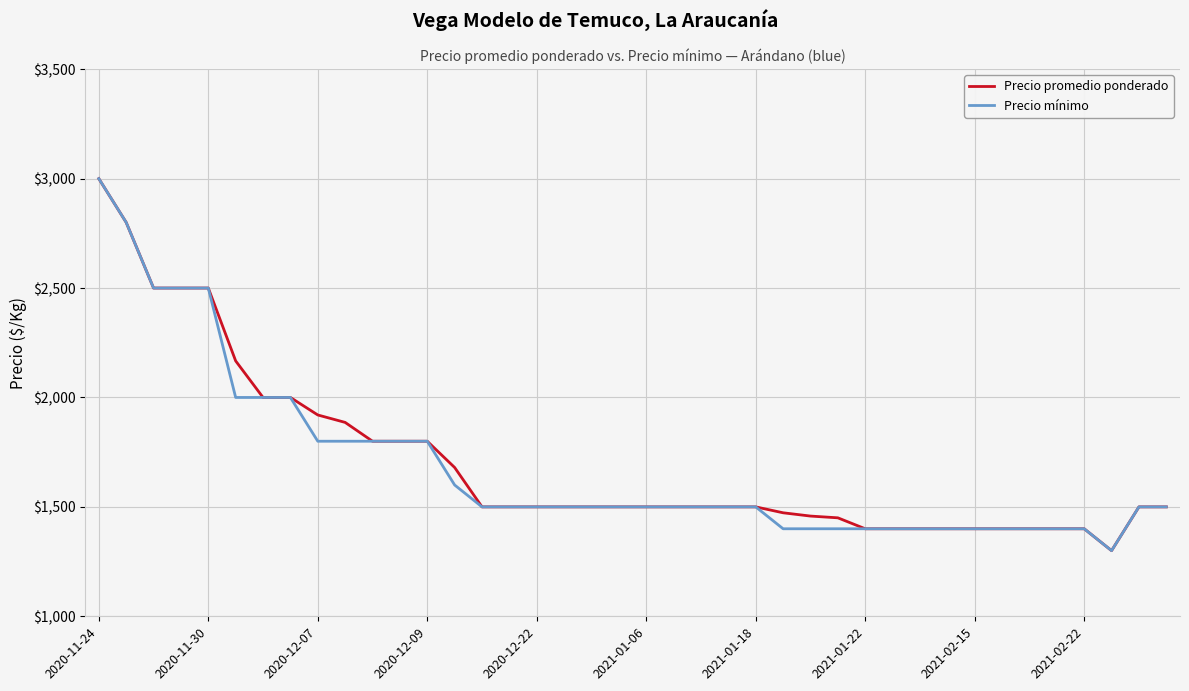

What is the maximum value shown in the chart?

3000